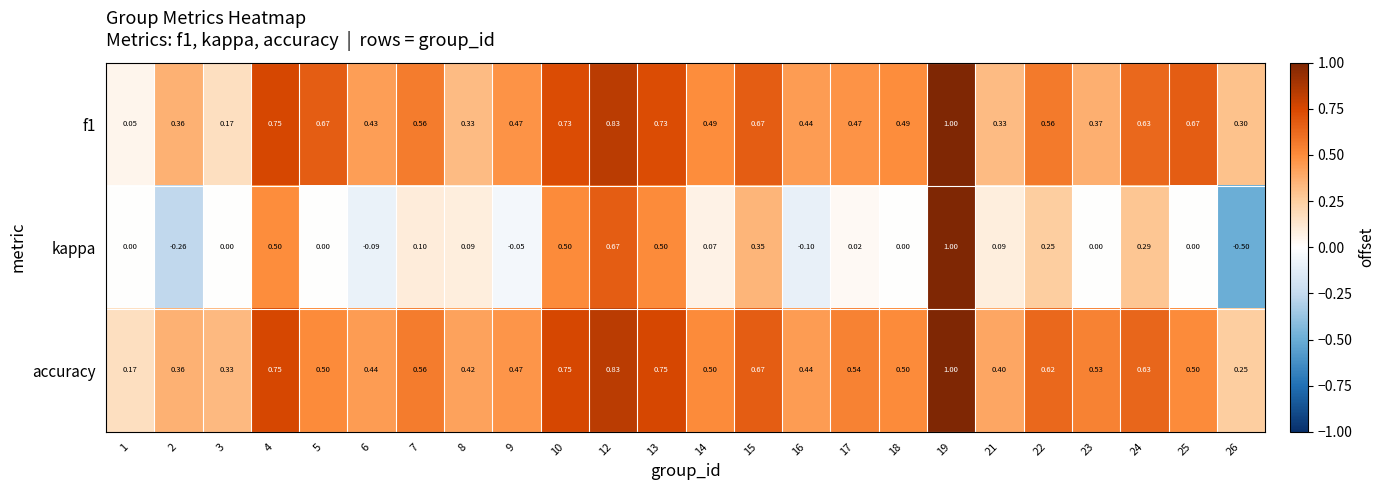

Which series has the widest spread of values?

kappa